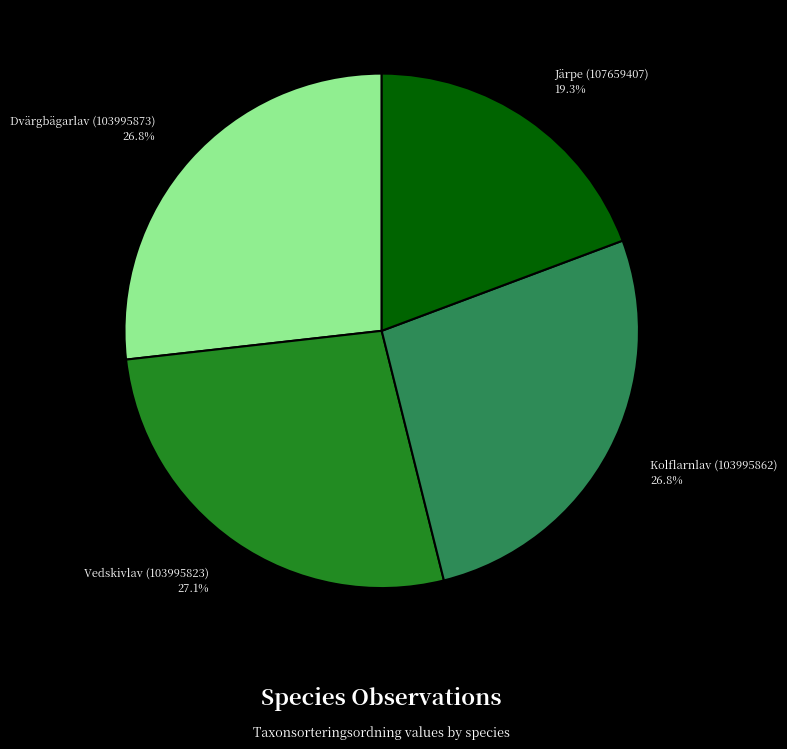

Does Järpe (107659407) 19.3% account for over 50% of the chart?

No